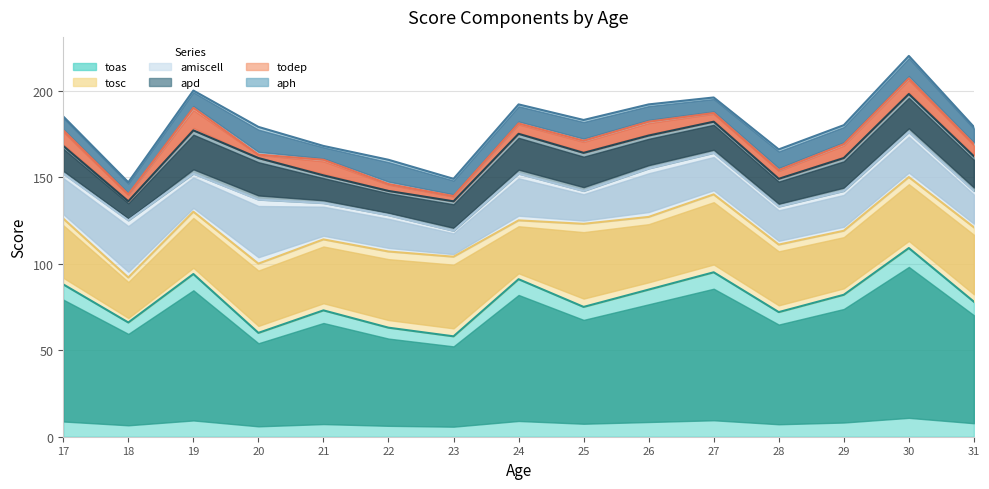

What is the greatest value displayed?

109